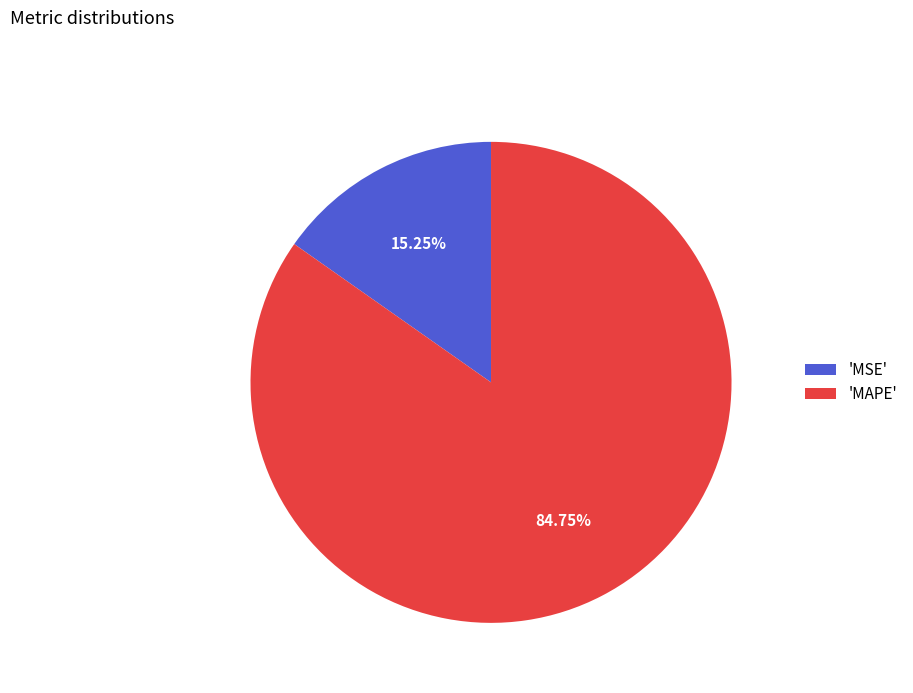

Which slice is the smallest?

'MSE'